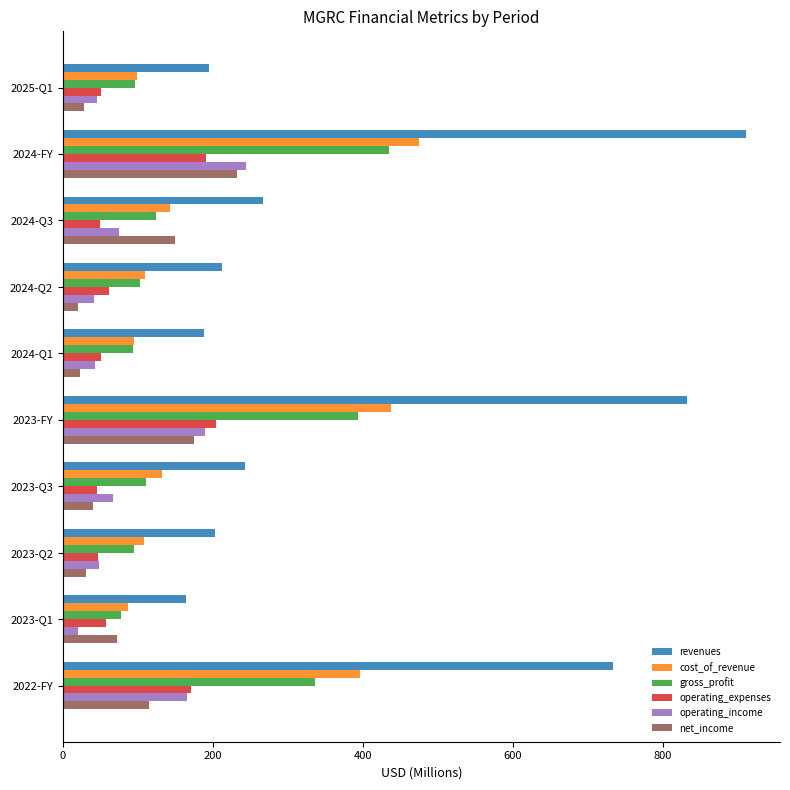

Is it true that net_income equals 44.6 at 2023-FY?

False